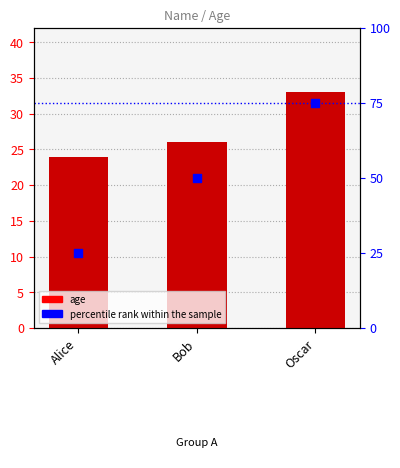

Which series has the widest spread of Y values?

percentile rank within the sample